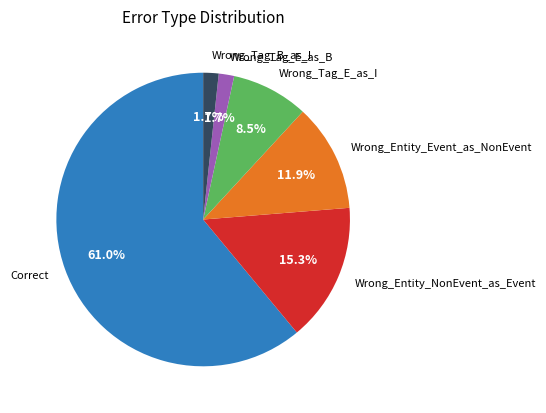

How many segments does this pie chart have?

6